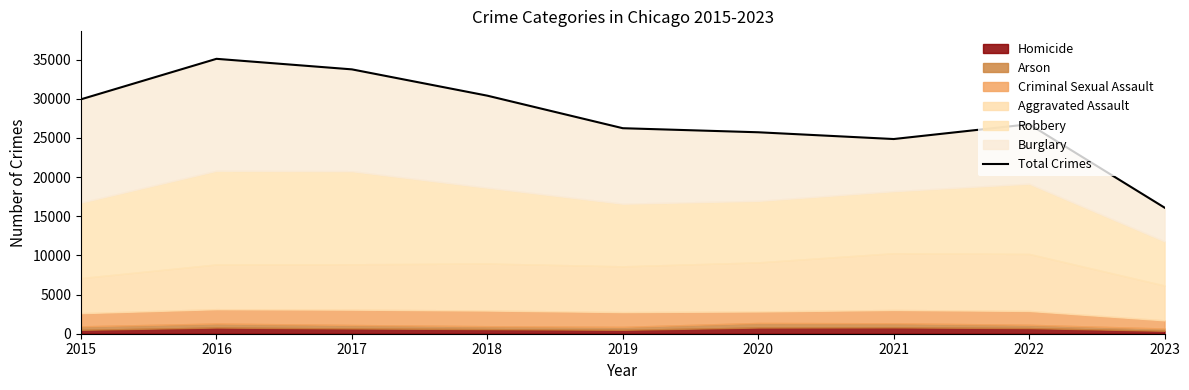

What is the smallest value displayed?

16095